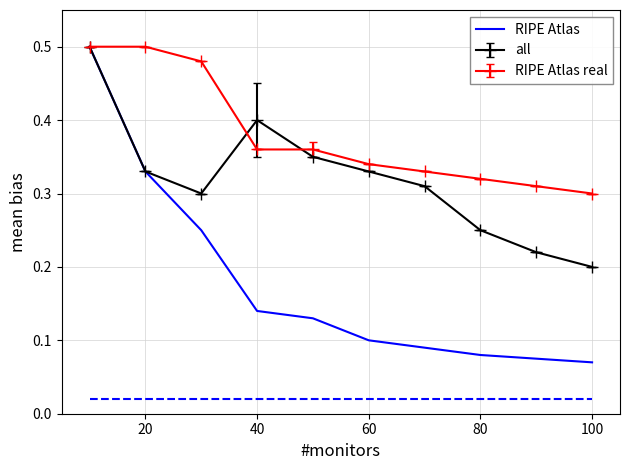

Which series has the widest spread of values?

RIPE Atlas